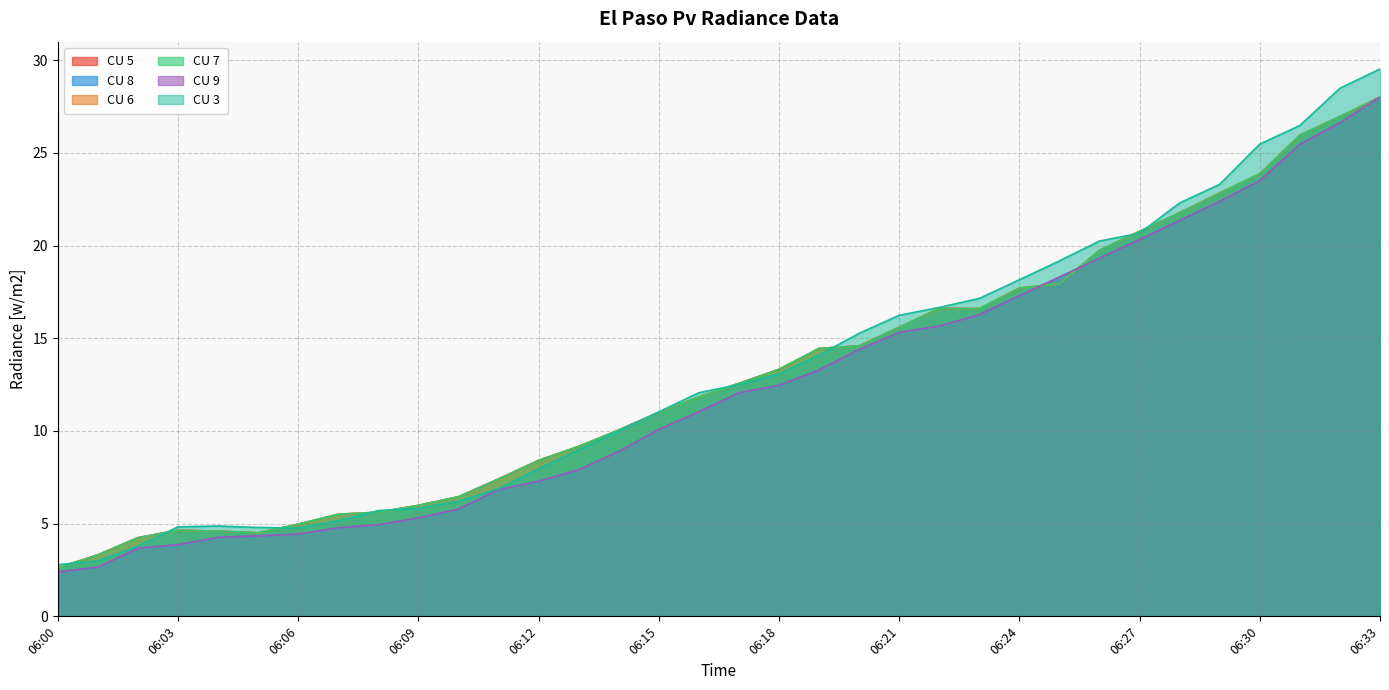

The CU 6 series shows 14.6 at 06:20. True or false?

True